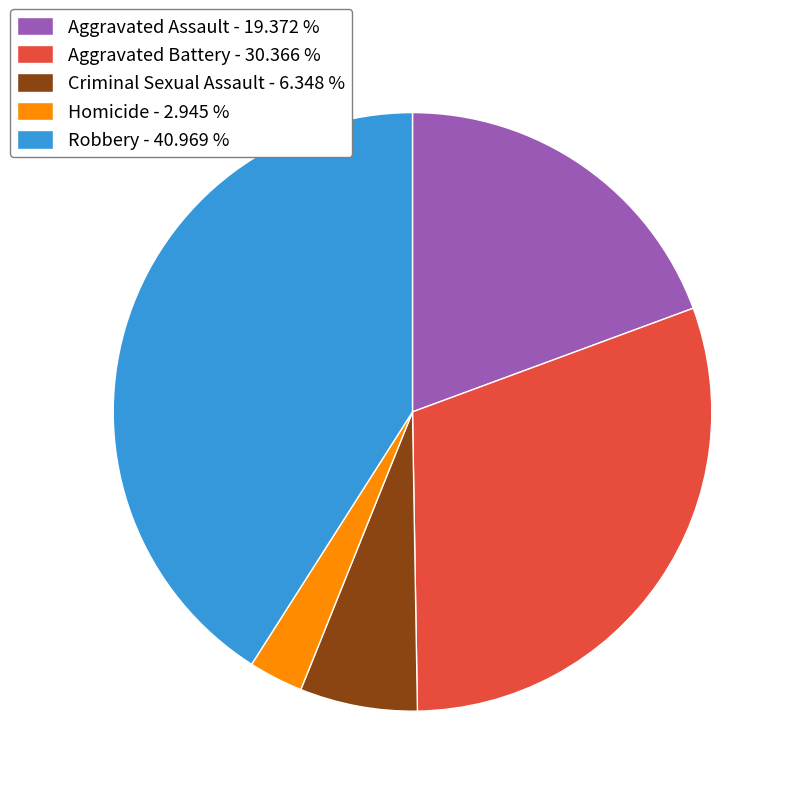

True or false: Robbery accounts for 41% of the total.

True